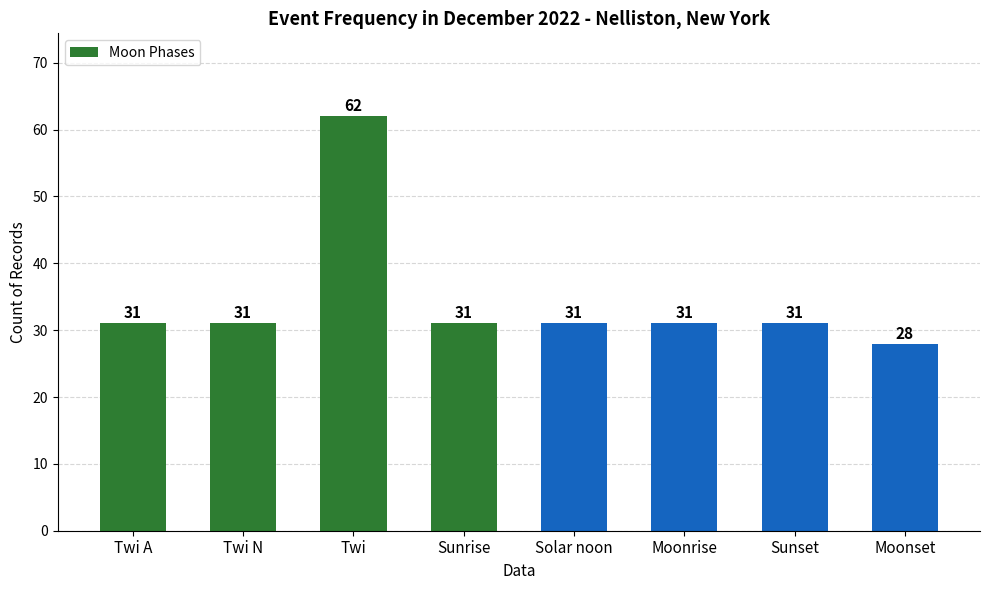

What is the approximate value at Solar noon?

31